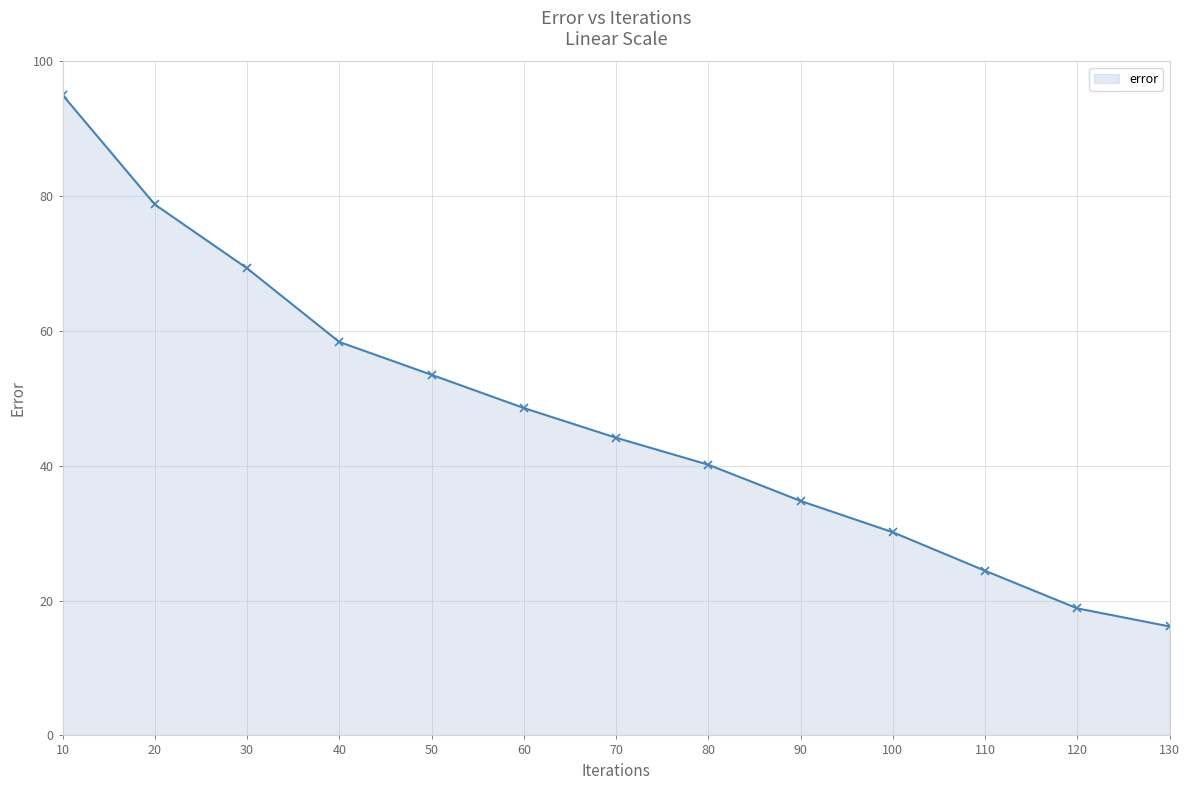

What is the value of the 3rd point from the left?

69.3